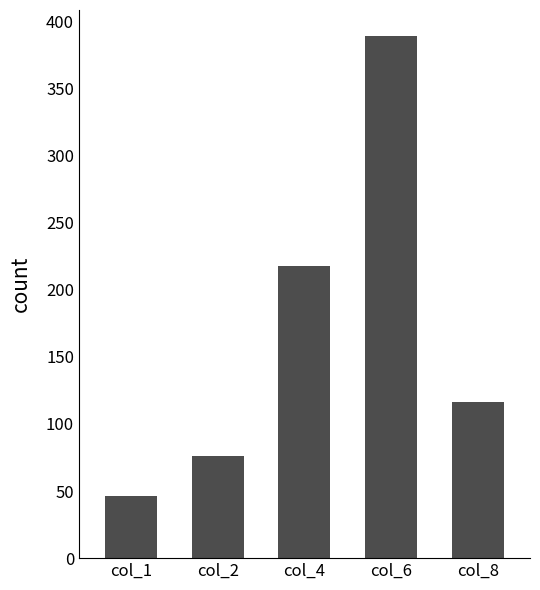

How many data points are less than 116?

2